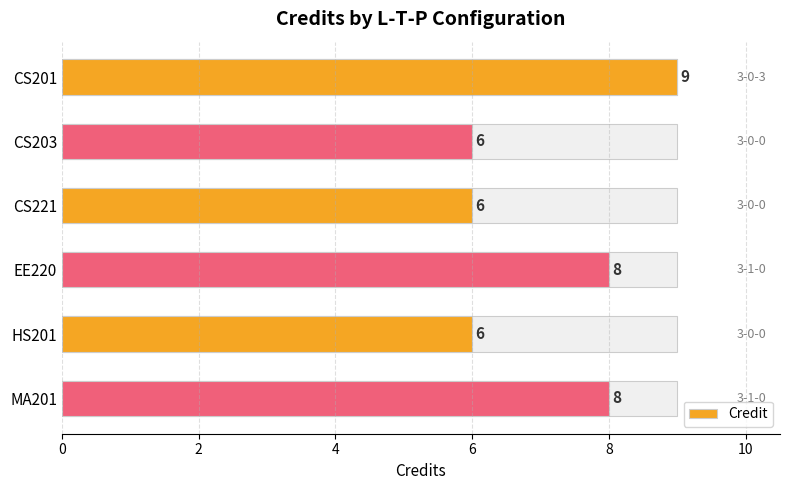

Reading left to right, list all the values displayed in this chart.

9	6	6	8	6	8